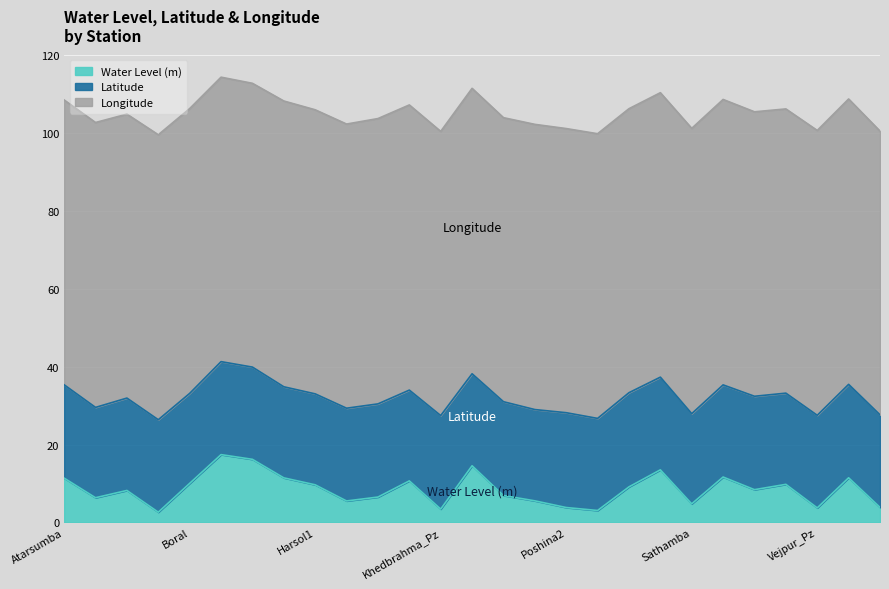

Where does the Longitude series first go above 73?

Atarsumba